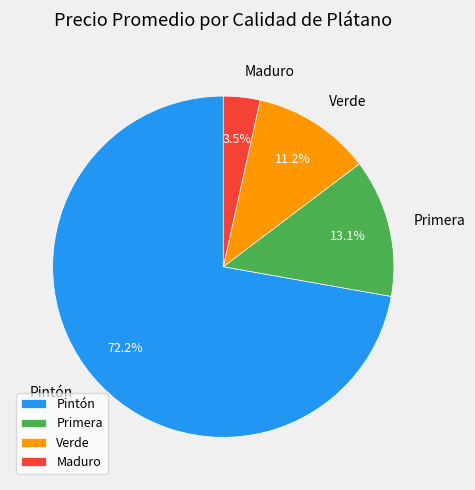

How many segments does this pie chart have?

4